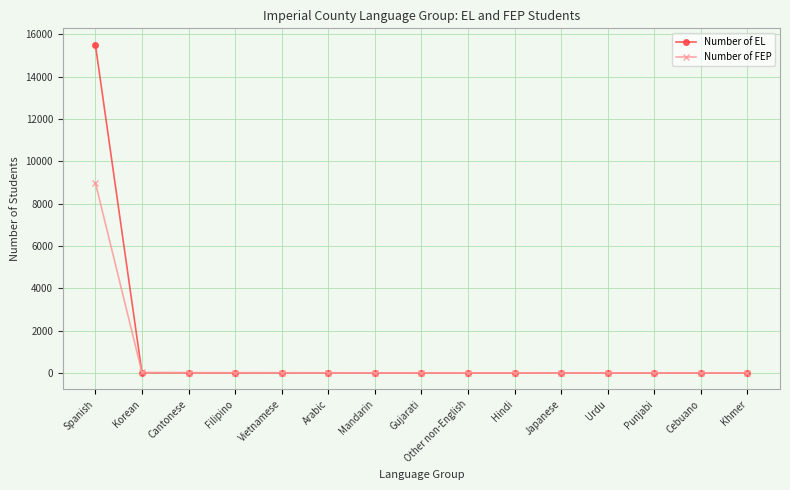

How many data points in Number of EL are less than 3?

7